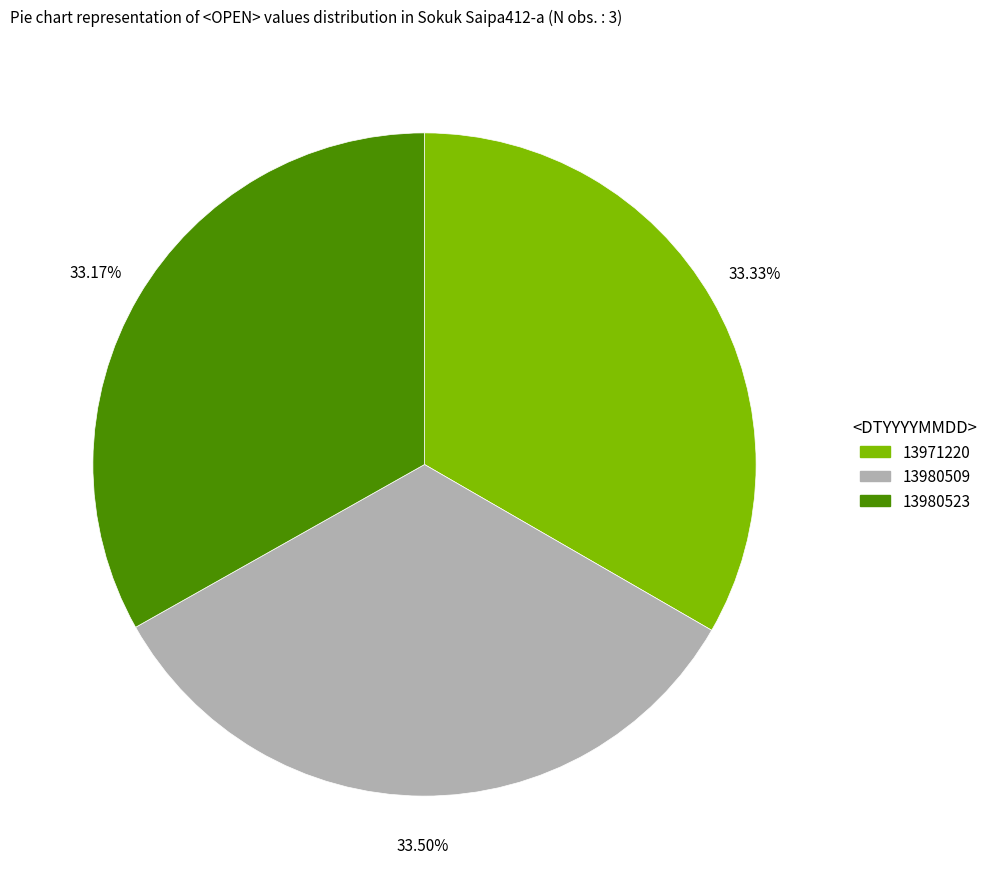

To the nearest percent, what is the average slice percentage?

33%